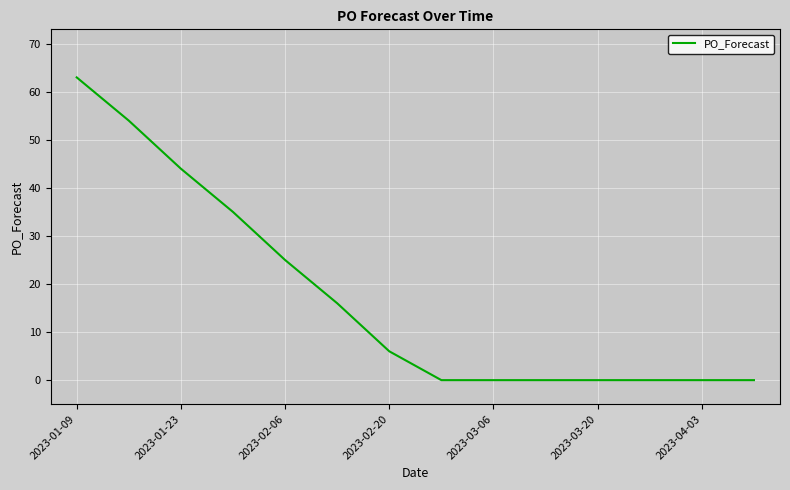

What is the maximum value shown in the chart?

63